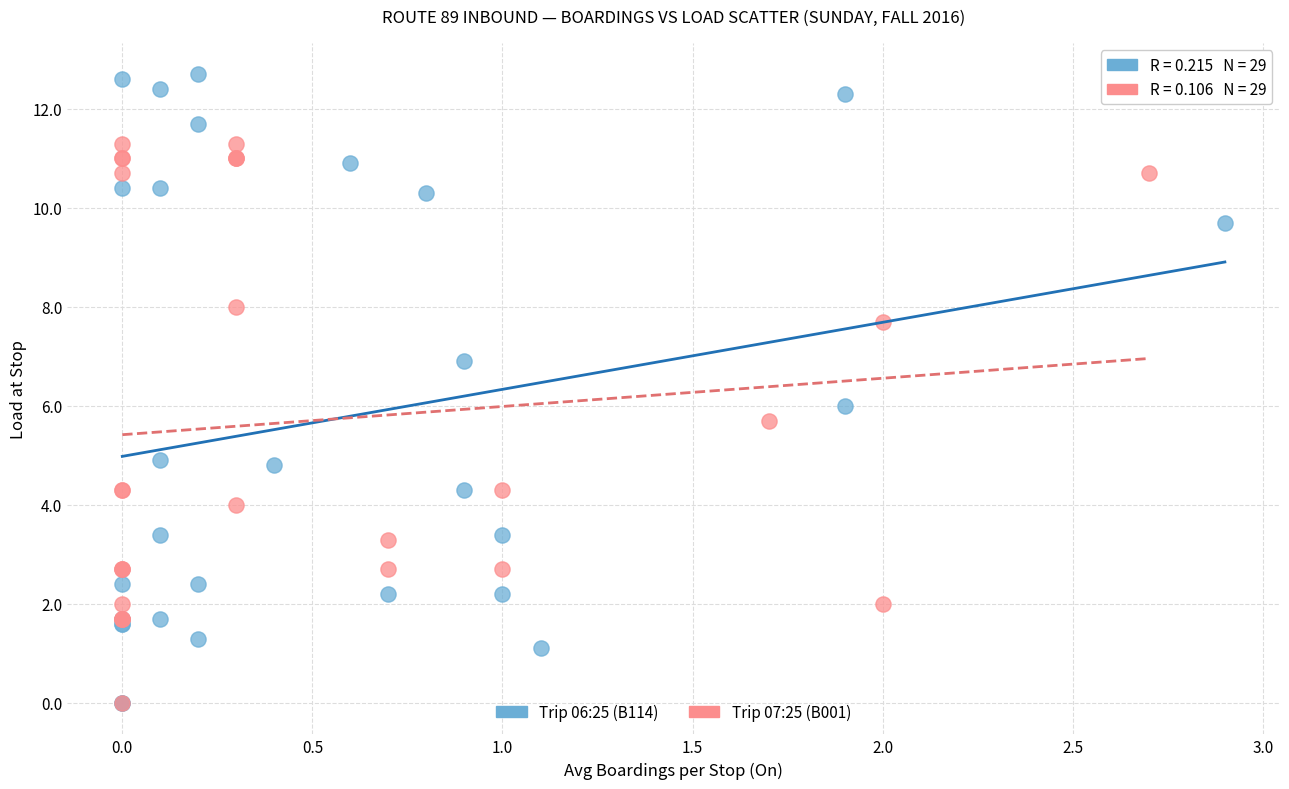

Which series has the widest spread of Y values?

Trip 06:25 (B114)